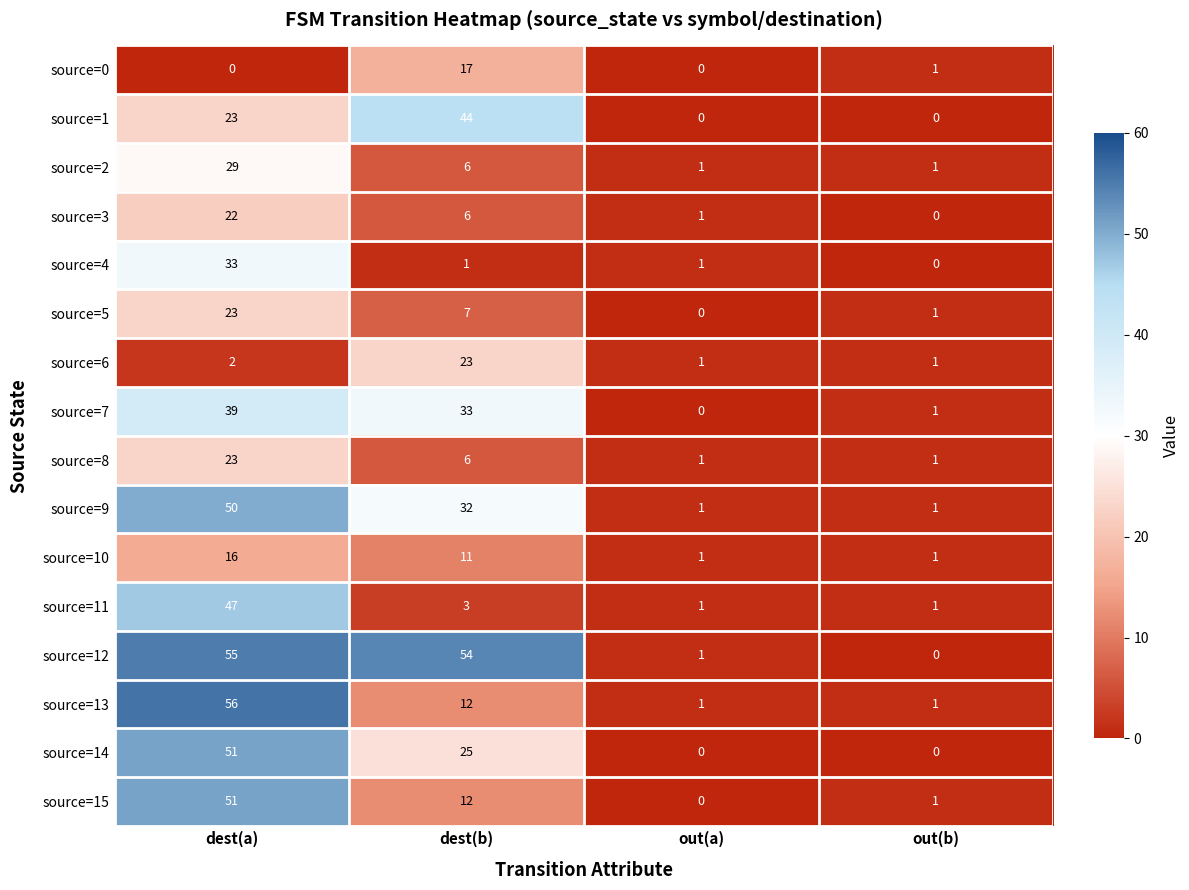

List the labels in order of source=12 value, smallest first.

out(b), out(a), dest(b), dest(a)